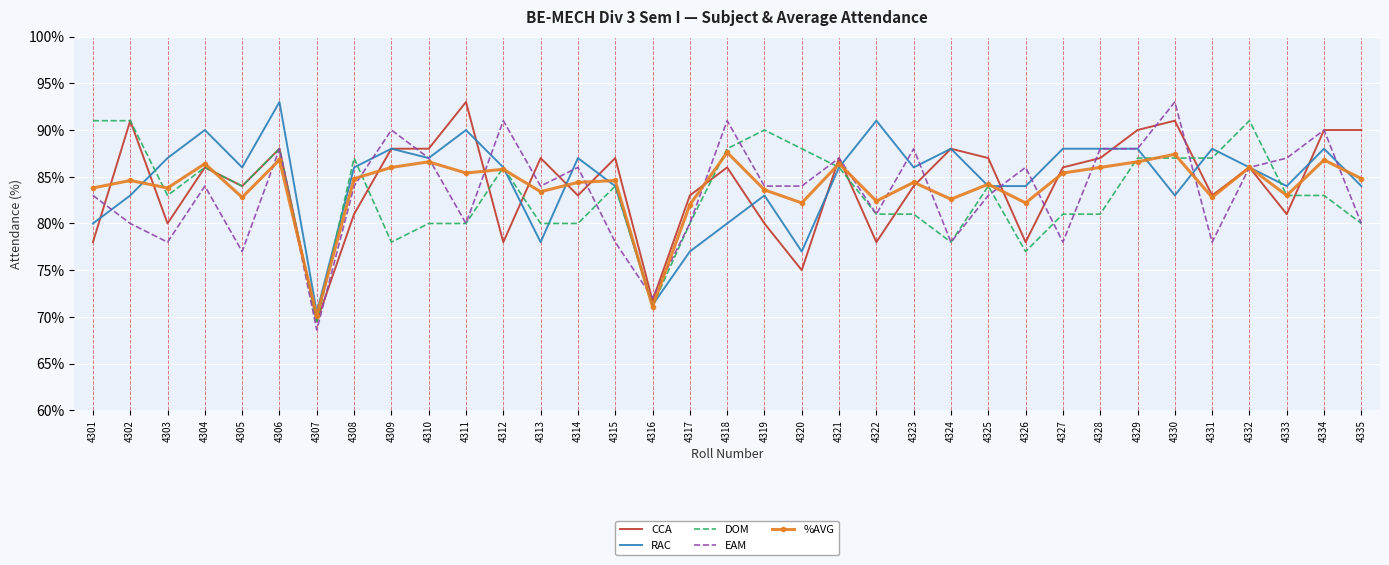

Where does the RAC series first go above 86?

4303